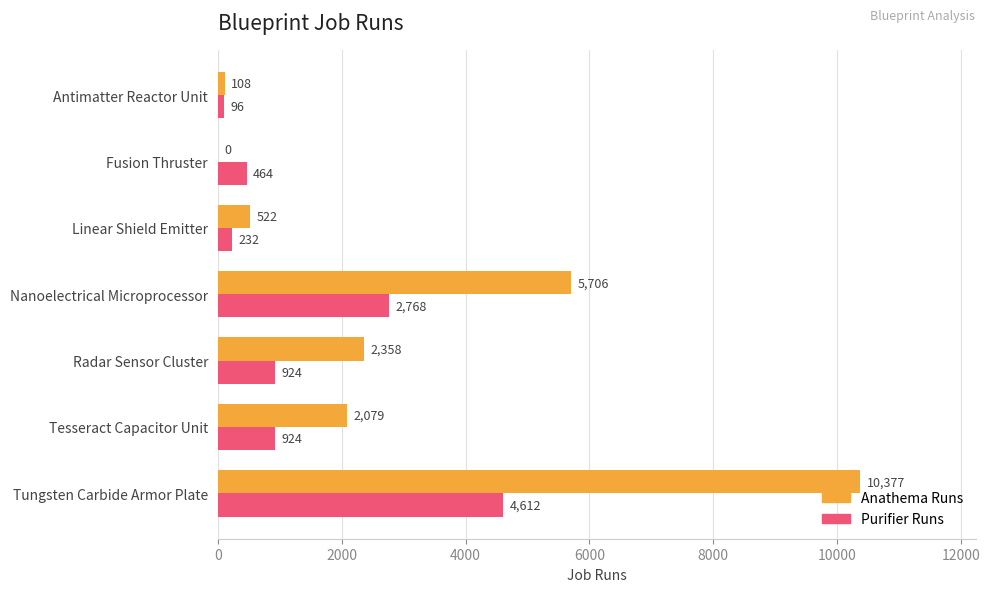

What are all the series names shown in the legend?

Anathema Runs, Purifier Runs